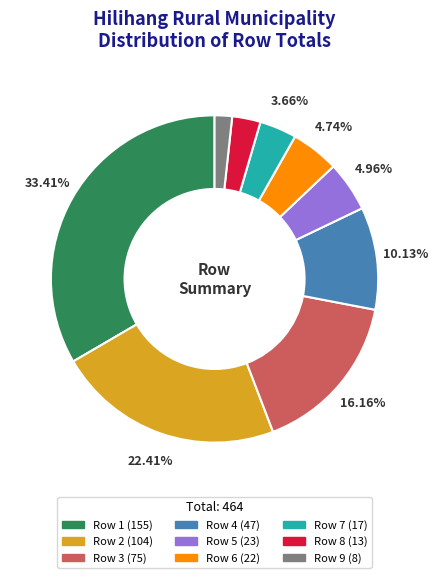

Is there a majority slice in this chart?

No